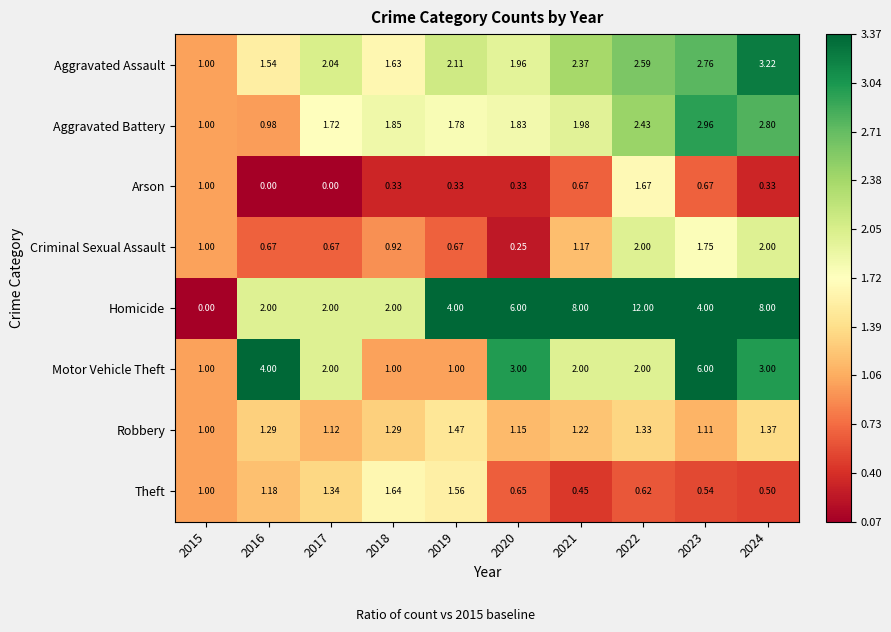

Which series has the largest range (max minus min)?

Homicide